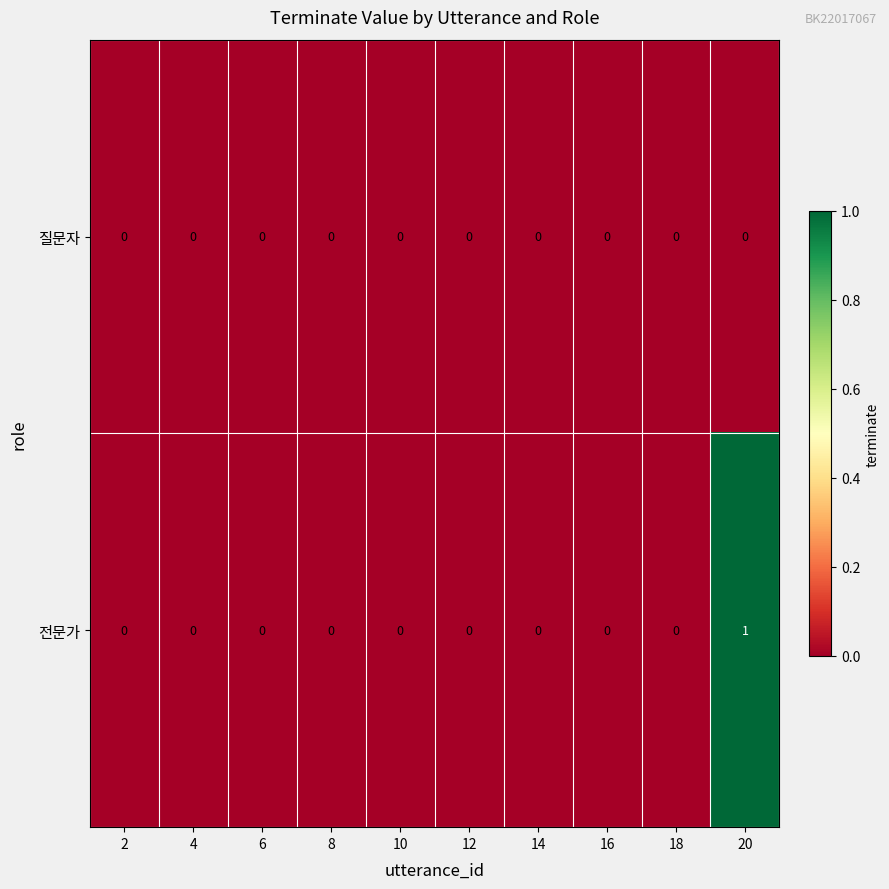

What is the maximum value shown in the chart?

1